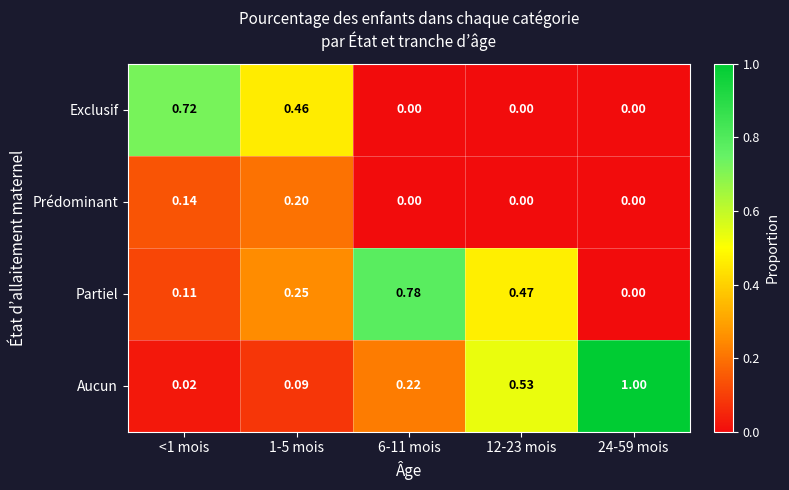

Which series has the largest total across all categories?

Aucun